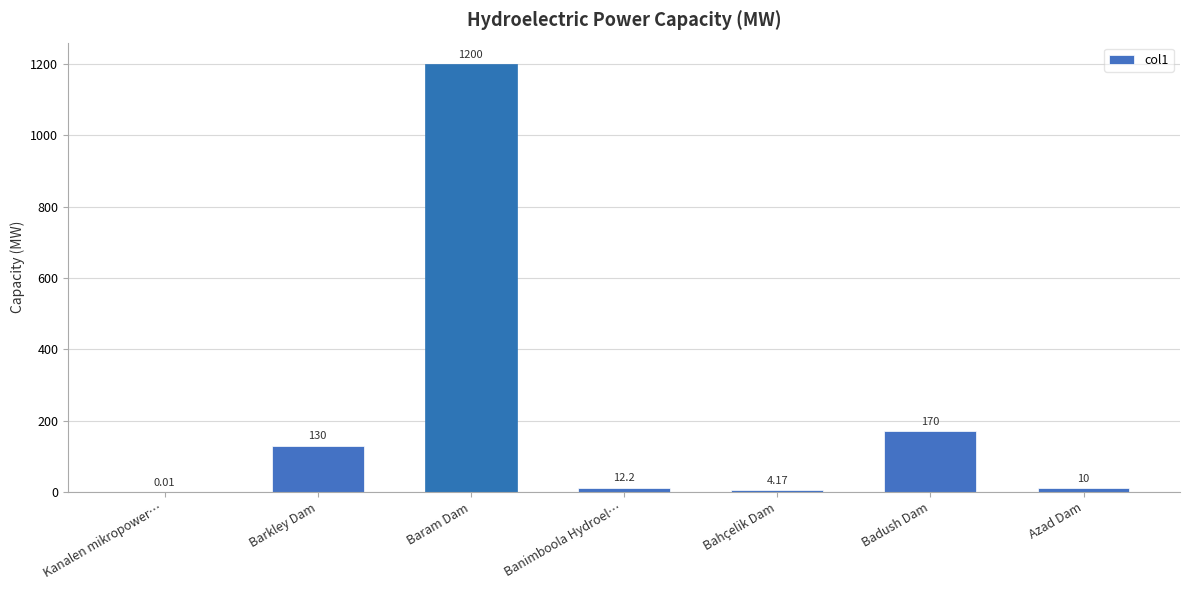

At which category does the chart reach its peak across all series?

Baram Dam